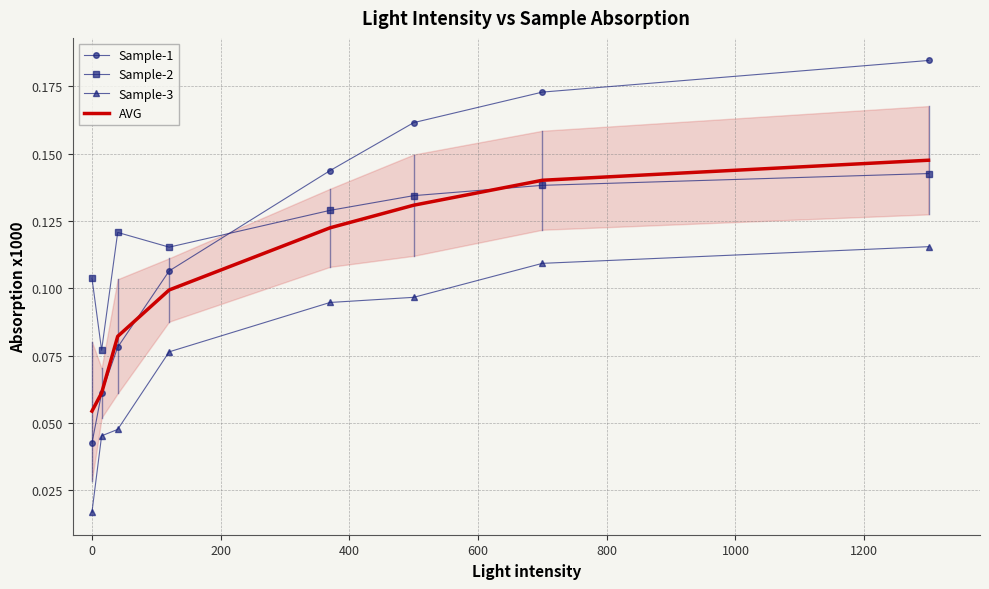

True or false: Sample-1 and Sample-3 intersect in this chart.

False